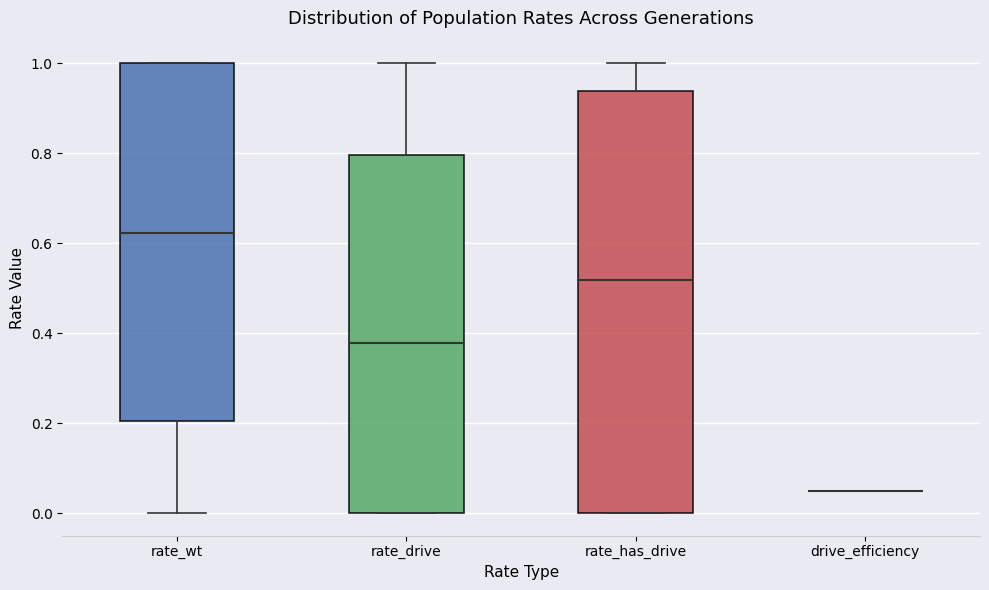

Reading left to right, transcribe this box plot: for each box, give where its median line is, the range the box spans, and where its two whiskers end, as read against the y-axis. The values are not printed on the chart, so give them approximately, as read against the axis.

rate_wt: median 0.62, box 0.20 to 1.00, whiskers 0.00 to 1.00
rate_drive: median 0.38, box 0.00 to 0.80, whiskers 0.00 to 1.00
rate_has_drive: median 0.52, box 0.00 to 0.94, whiskers 0.00 to 1.00
drive_efficiency: box collapsed to a line at 0.06, whiskers 0.06 to 0.06